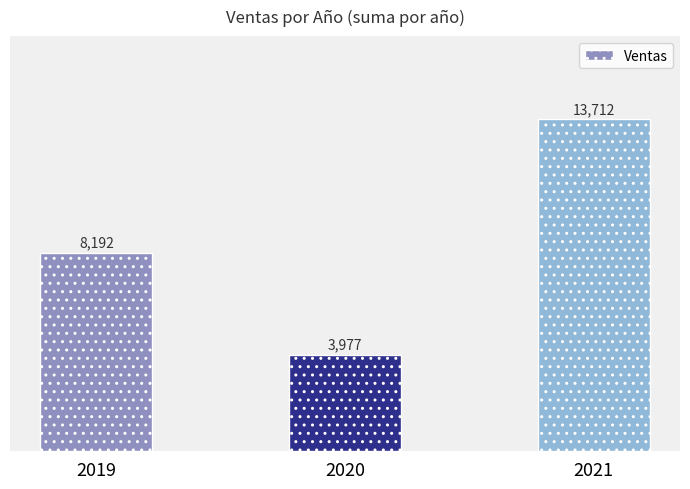

Count the number of data series in this chart.

1